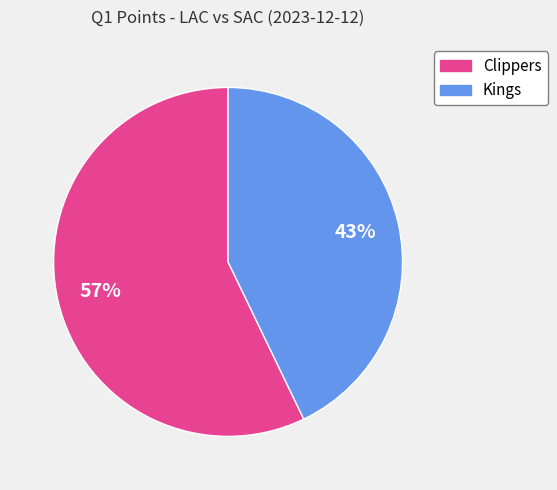

Rank the categories by value from highest to lowest.

Clippers, Kings